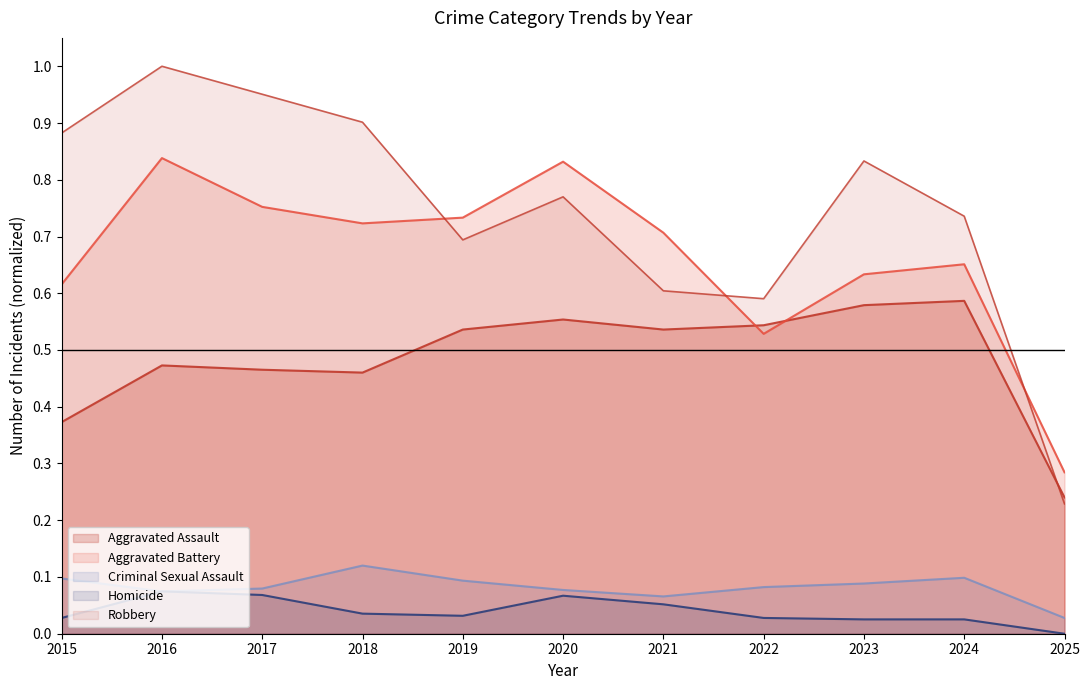

At 2023, list the series in order from largest to smallest.

Robbery, Aggravated Battery, Aggravated Assault, Criminal Sexual Assault, Homicide